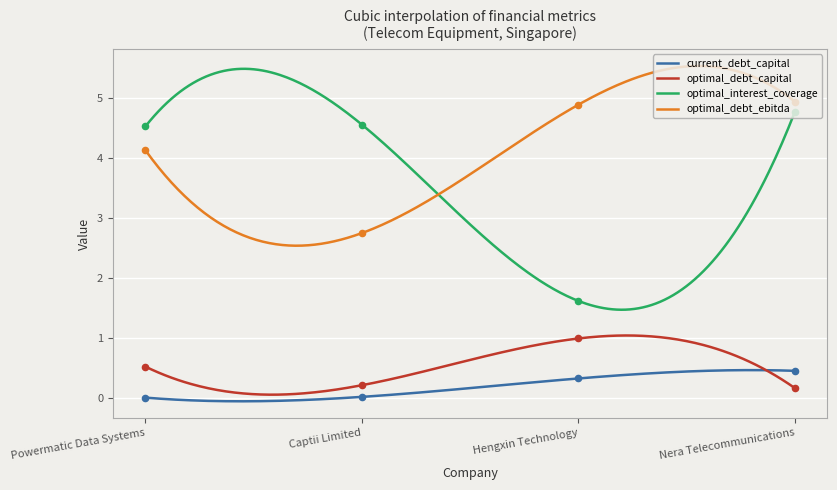

At how many categories does at least one series exceed 2?

4